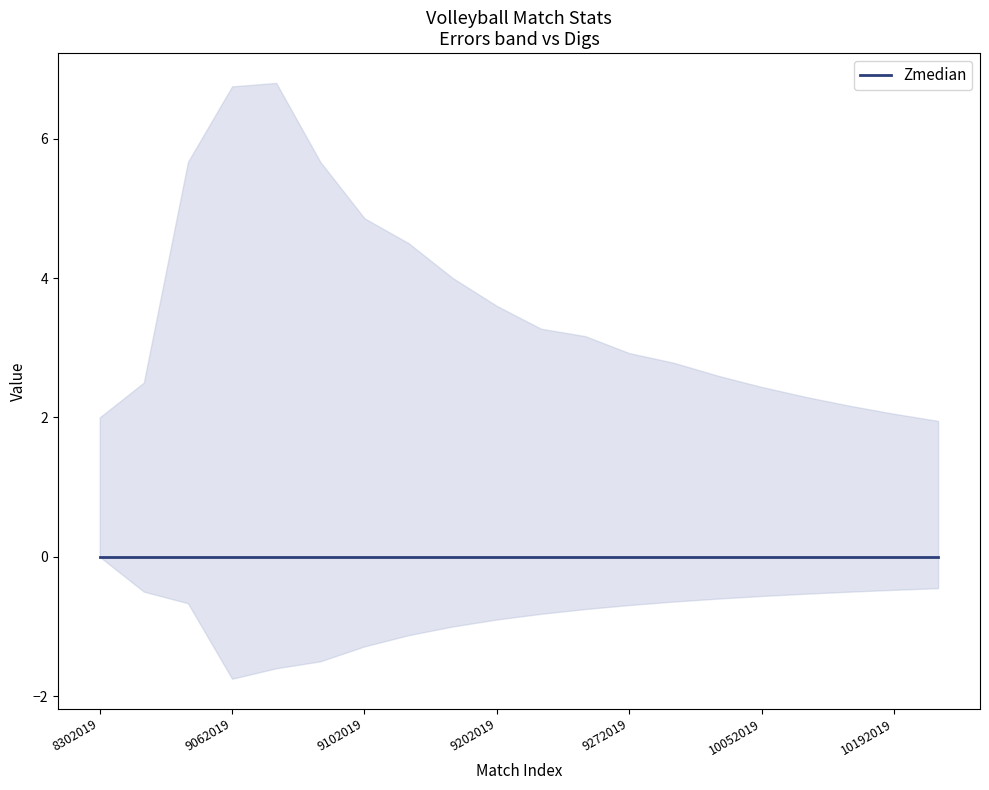

At which label is Digs closest to 4?

9142019